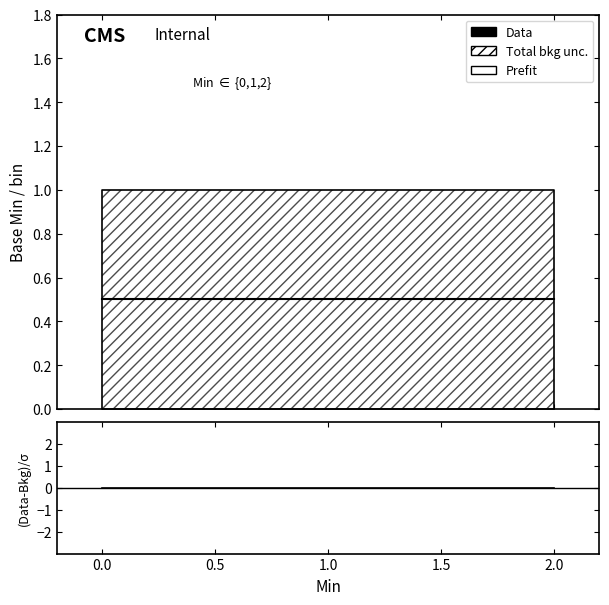

Which series has the largest total across all categories?

Data